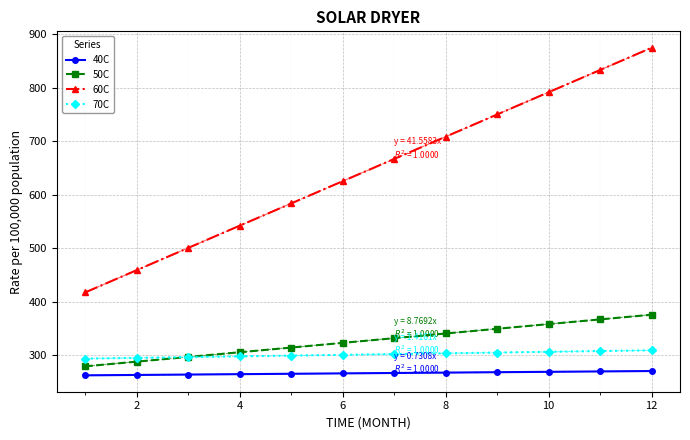

True or false: 40C and 70C intersect in this chart.

False